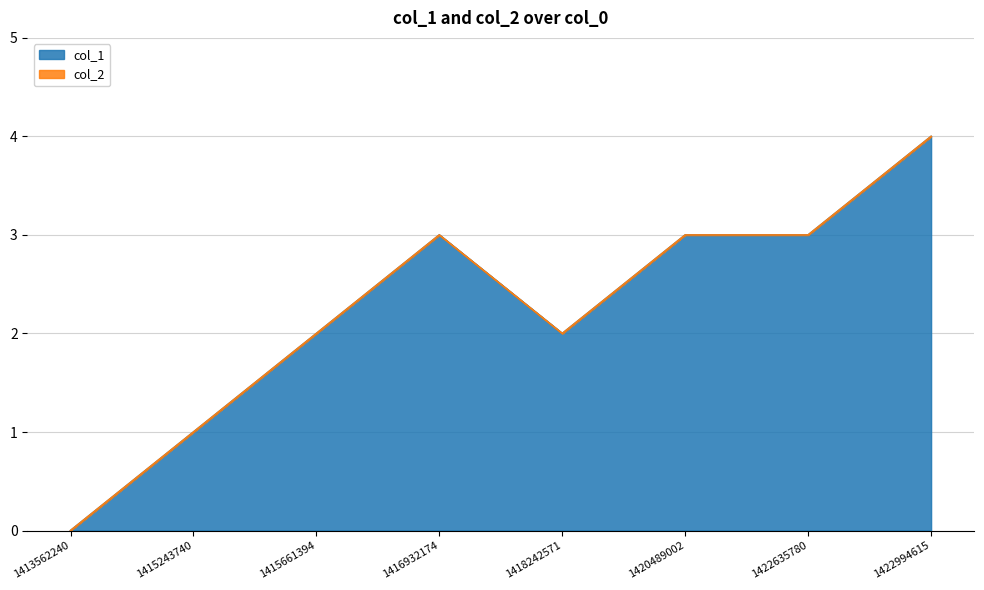

What is the average value?

2